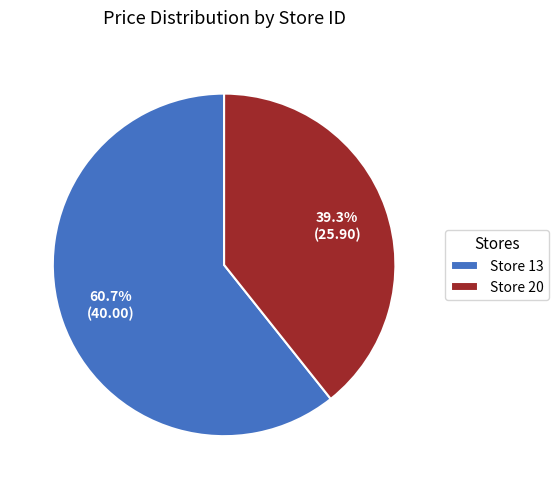

Approximately how many times larger is the value at Store 20 compared to Store 13?

0.6